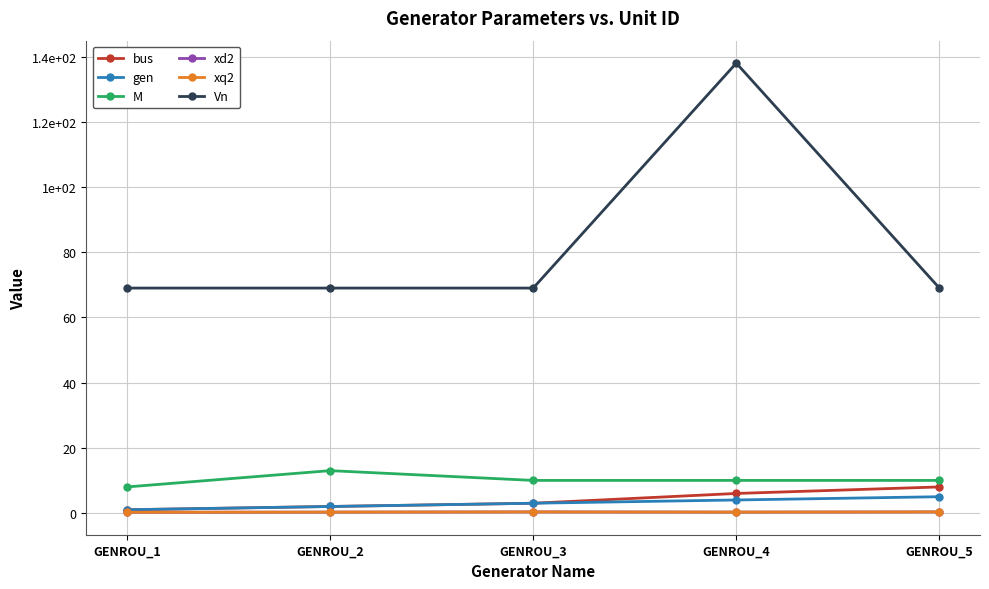

Does the chart display data point markers on the line(s)?

Yes